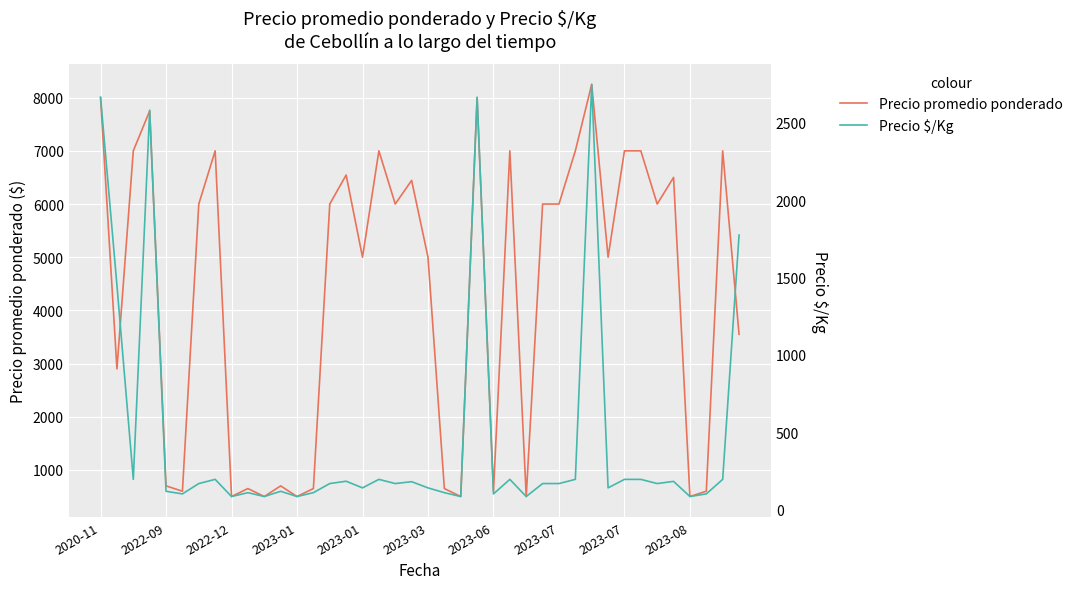

True or false: Precio $/Kg and Precio promedio ponderado cross at least once.

False